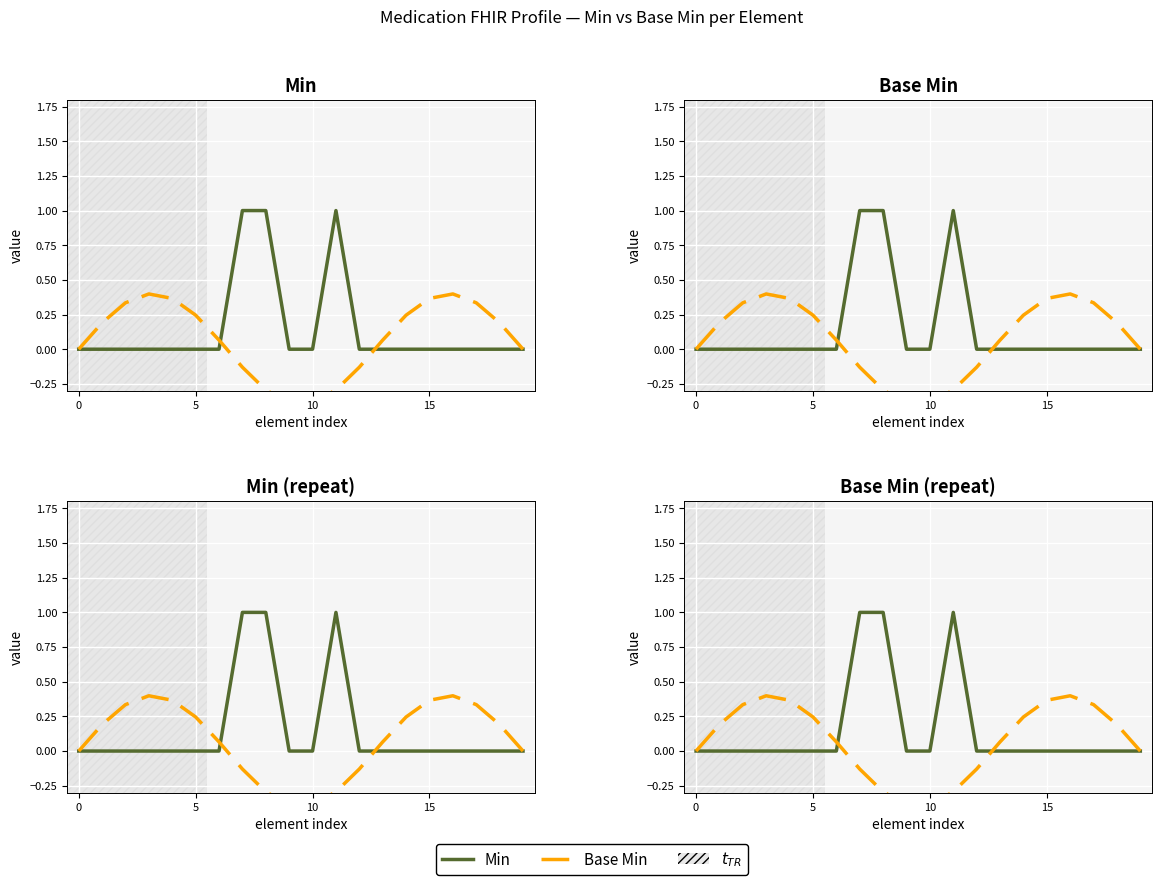

Count the number of categories in the chart.

20